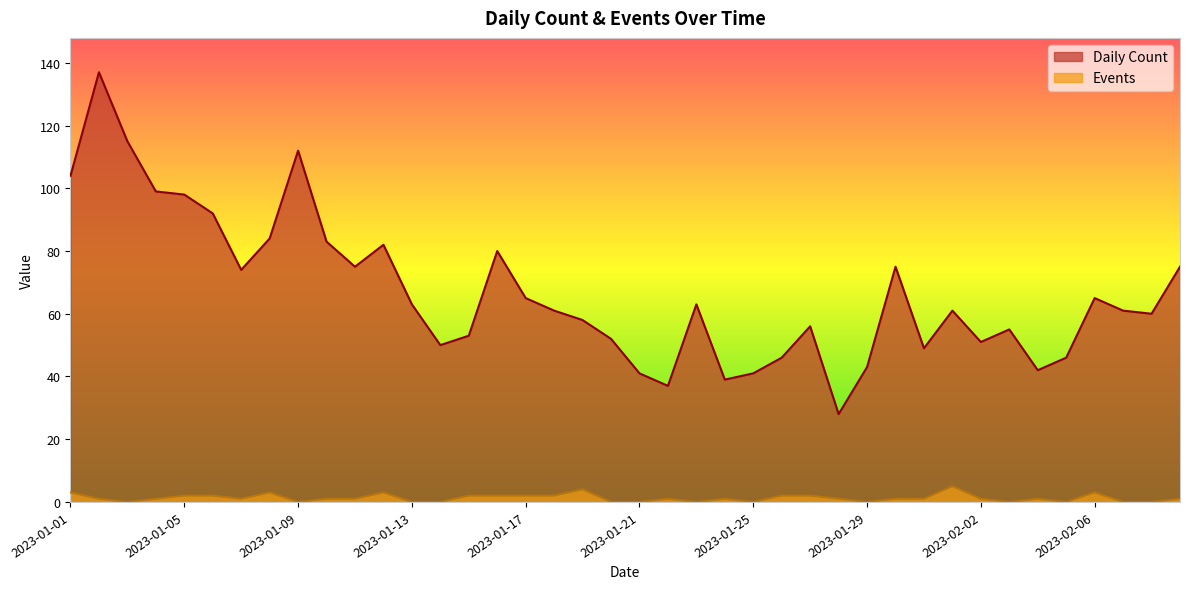

Does the chart display data point markers on the line(s)?

No